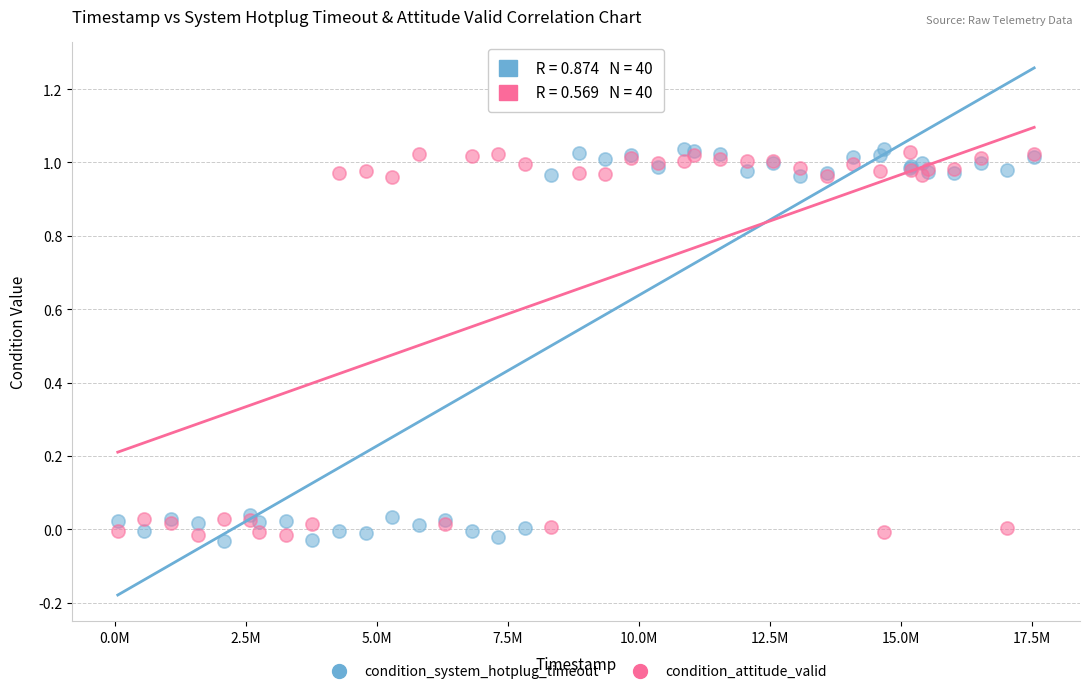

What is the X range (max minus min) for the scatter plot?

17485000.0